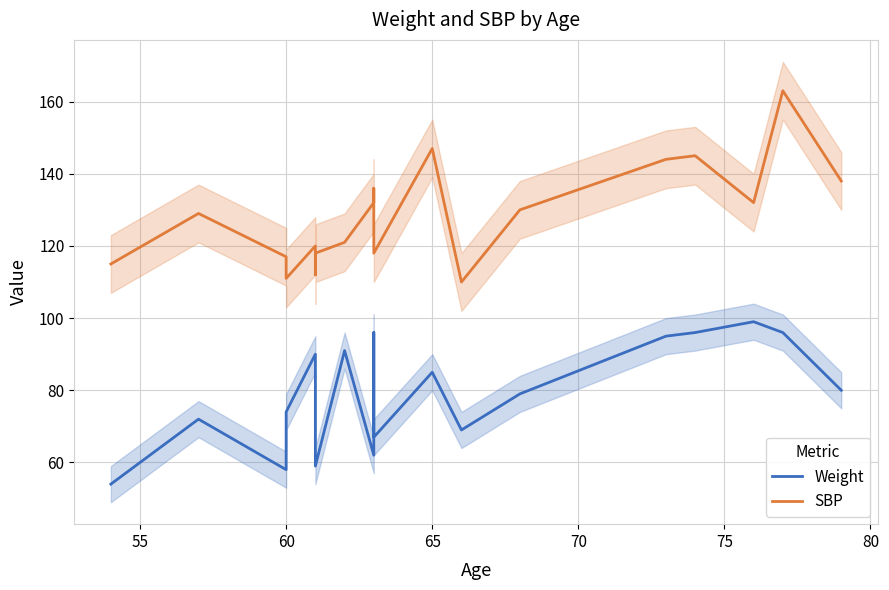

How many interior local peaks does the Weight series have?

6